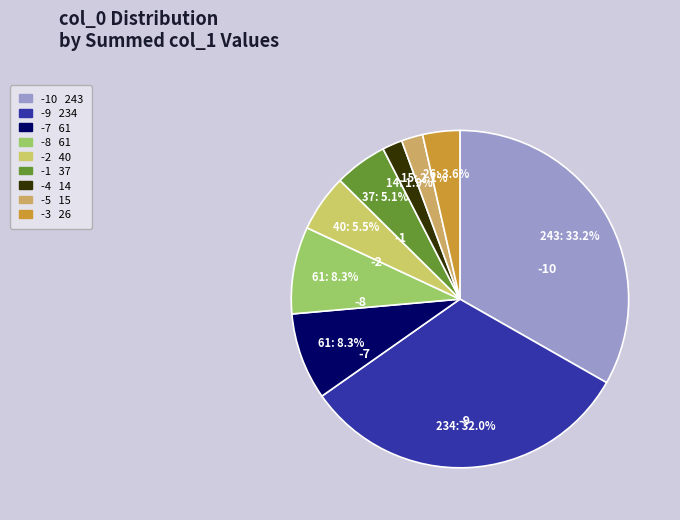

How many slices are in this pie chart?

9